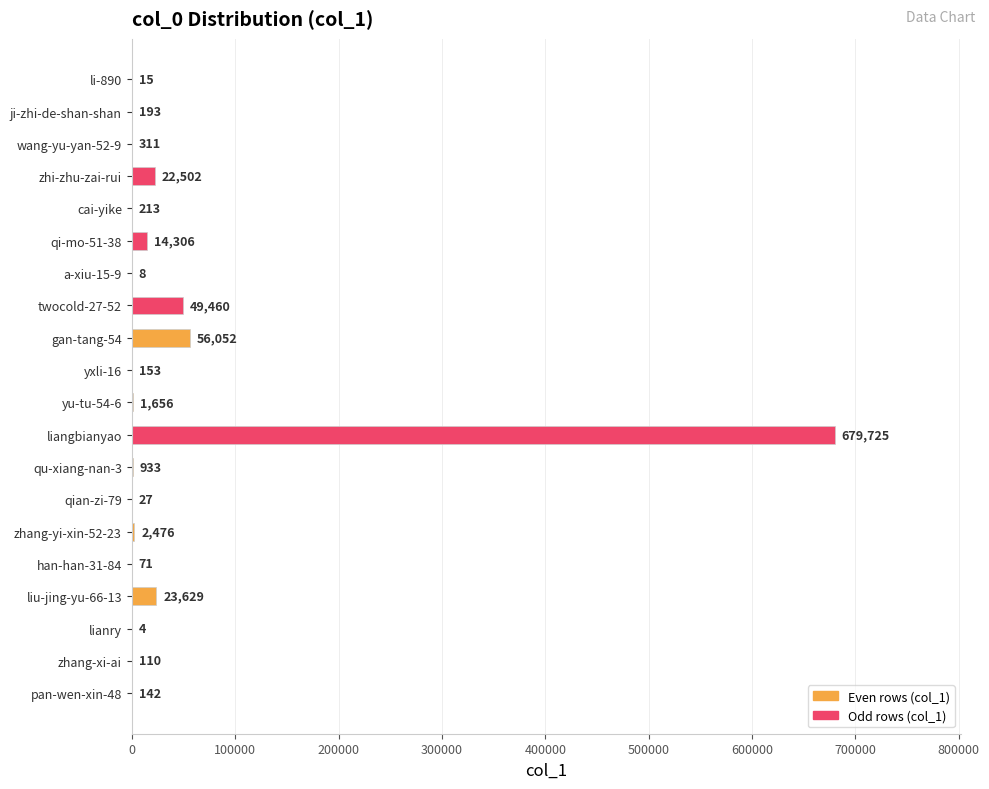

The chart shows a value of 4 at lianry. True or false?

True